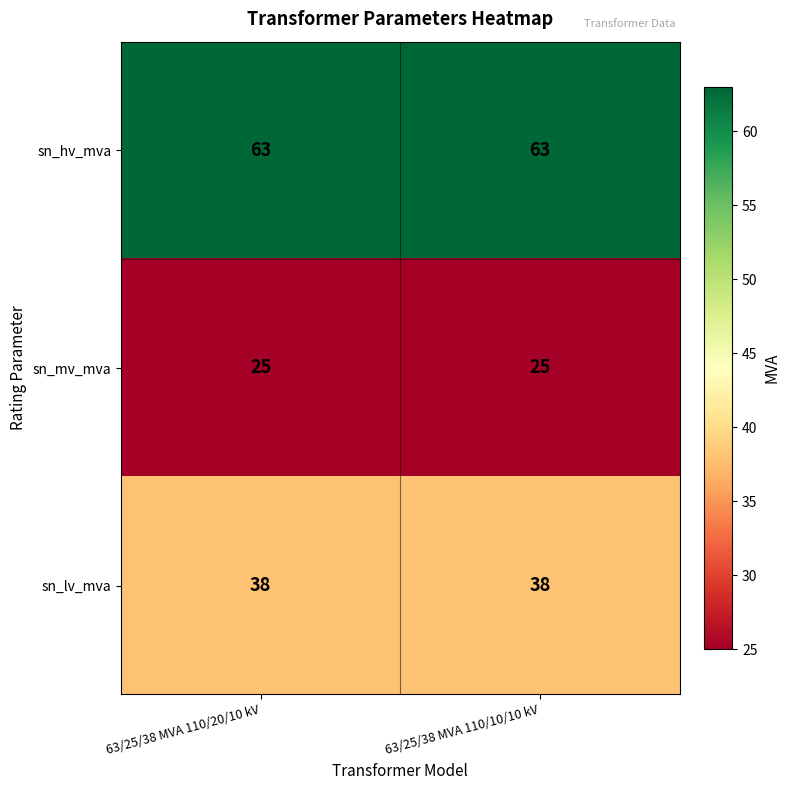

What is the minimum value shown in the chart?

25